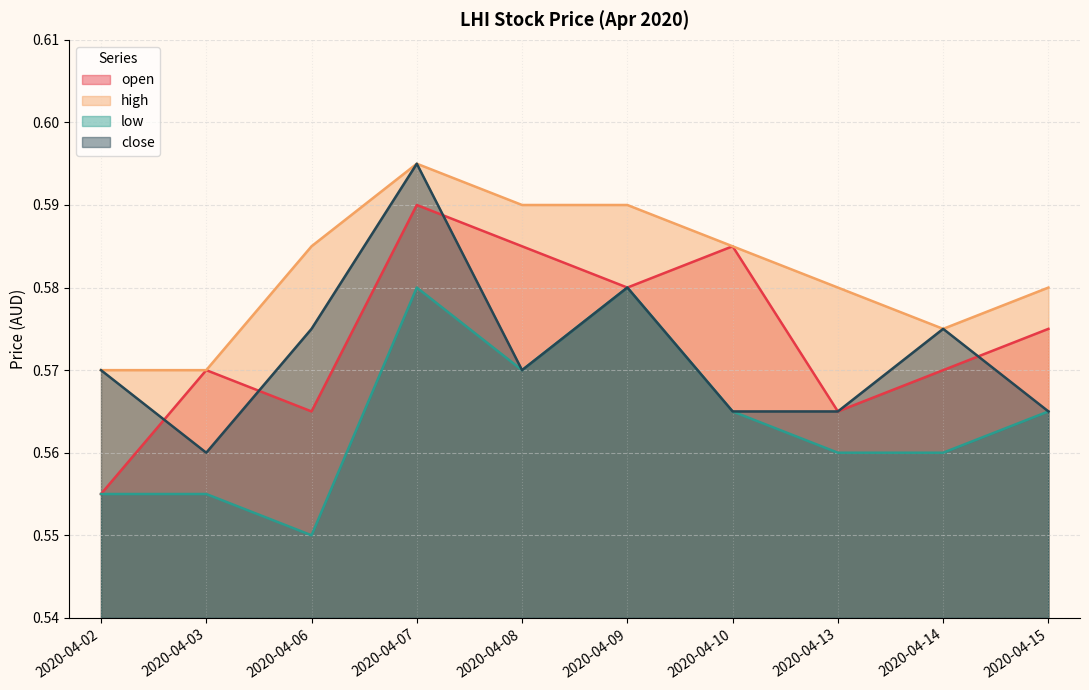

True or false: open and low cross at least once.

False